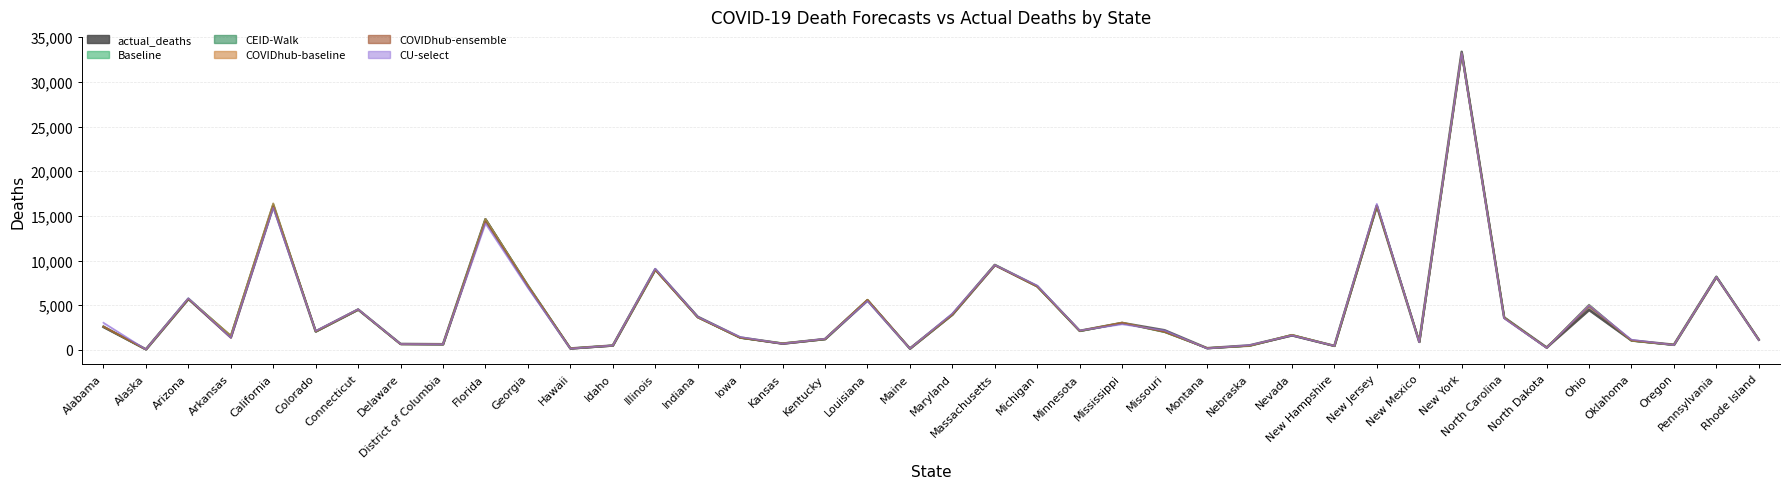

What is the difference between the highest and lowest values at New Hampshire?

5.3